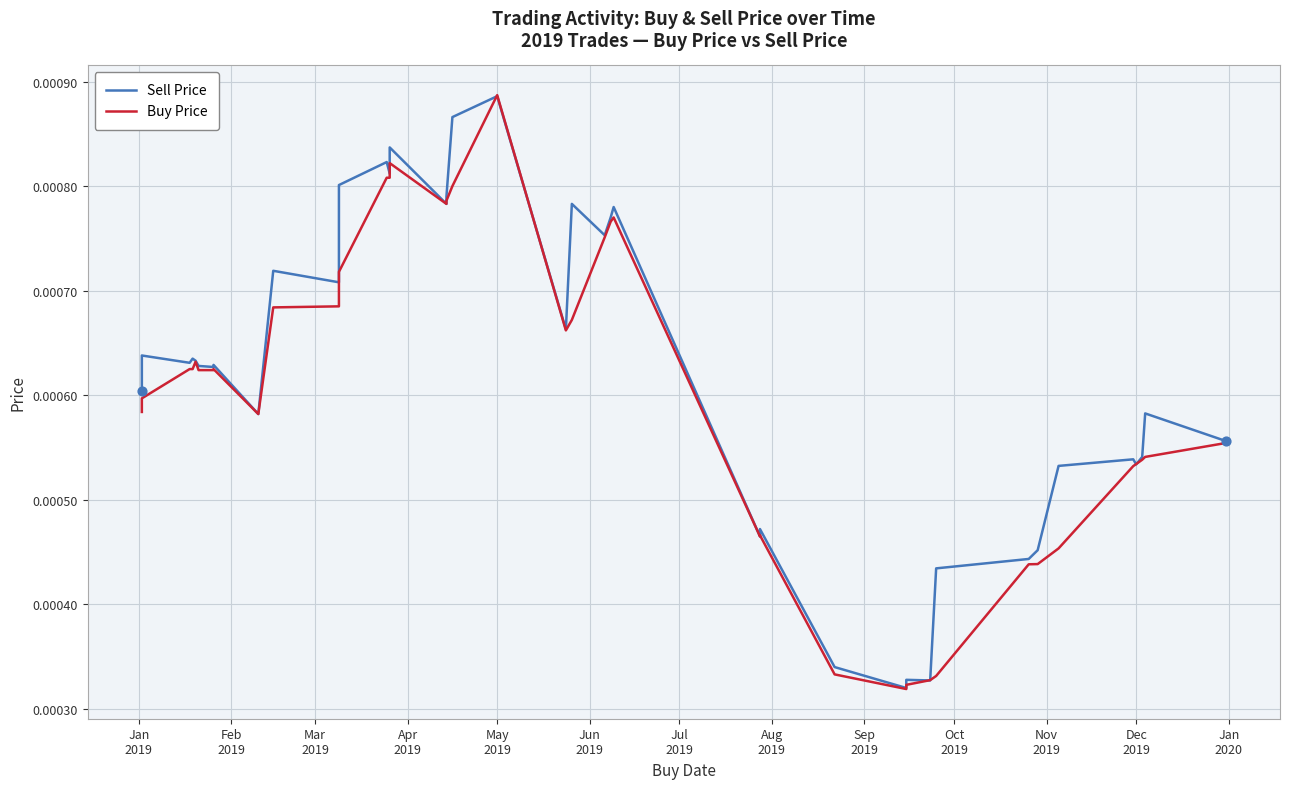

Which series contains the highest Y value?

Buy Price